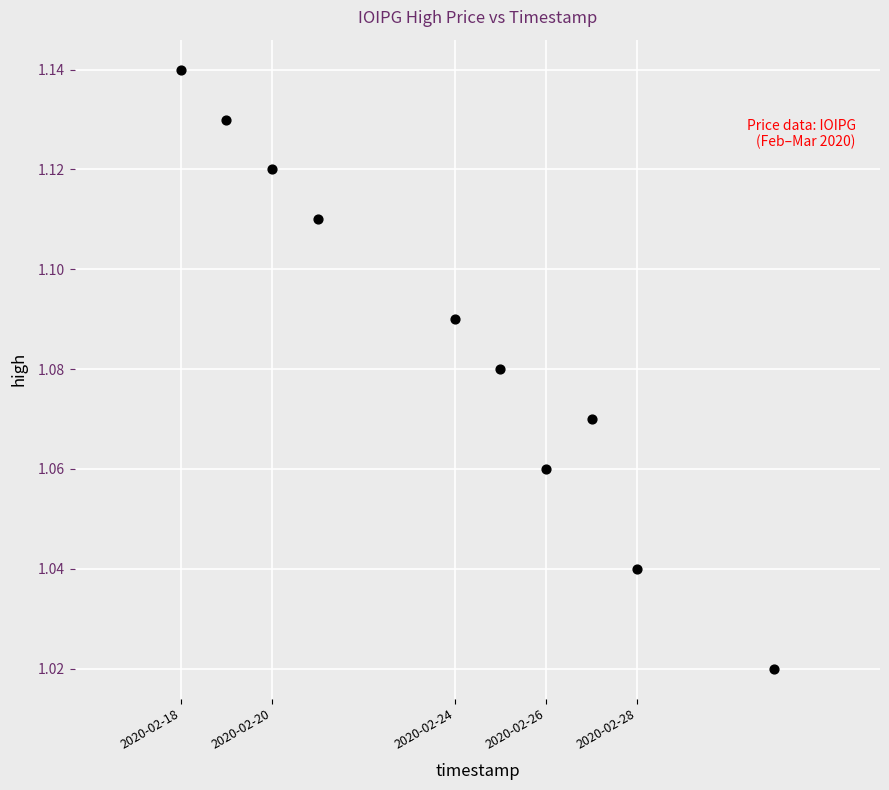

What is the range of X values (max minus min)?

1123200.0